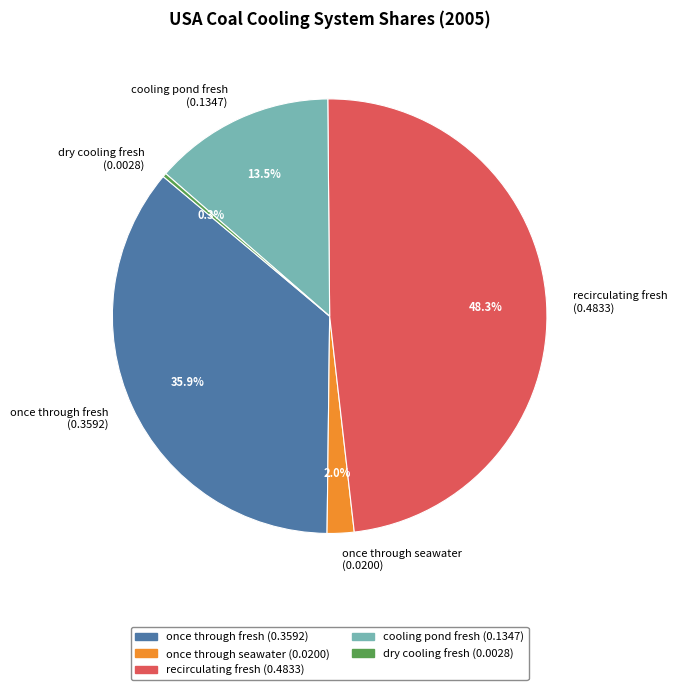

To the nearest percent, what portion does once through fresh represent?

36%